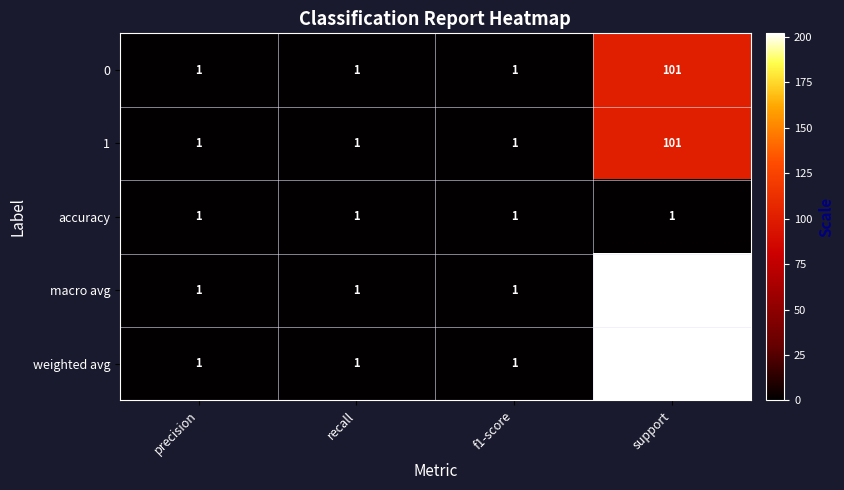

What is the total value across all series at recall?

5